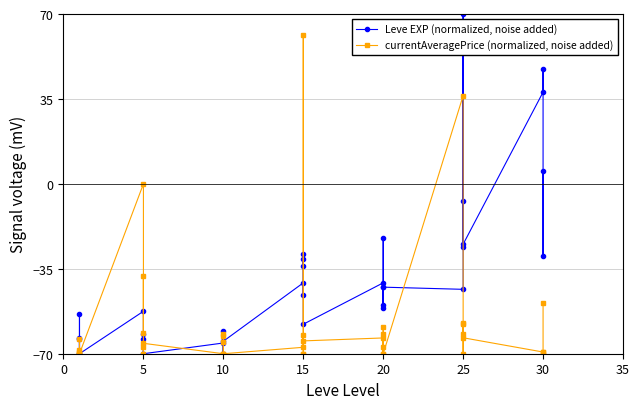

After their last crossing, which series has the higher values: currentAveragePrice (normalized, noise added) or Leve EXP (normalized, noise added)?

Leve EXP (normalized, noise added)